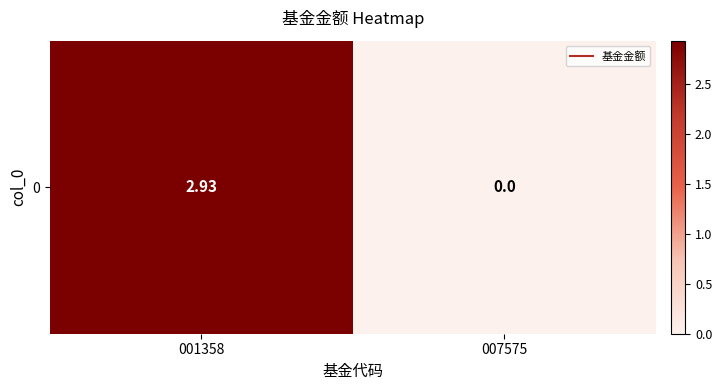

What is the approximate value at 001358?

2.9